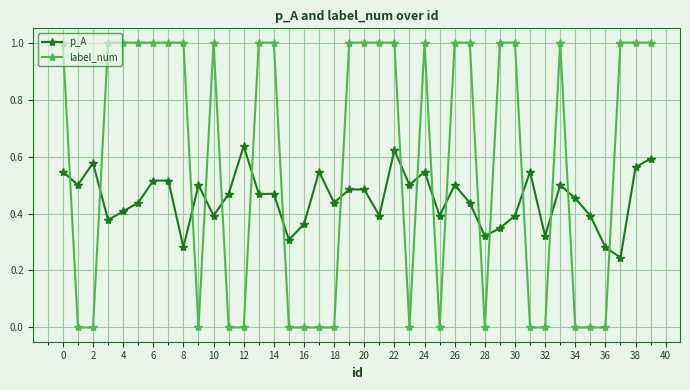

Which series has the largest range (max minus min)?

label_num